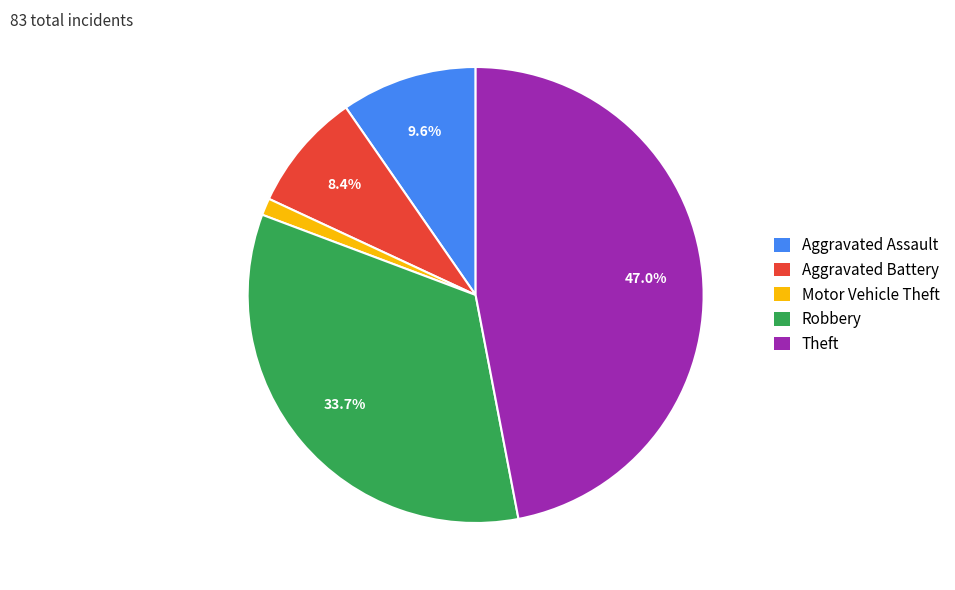

What percentage is NOT represented by Theft?

53.0%